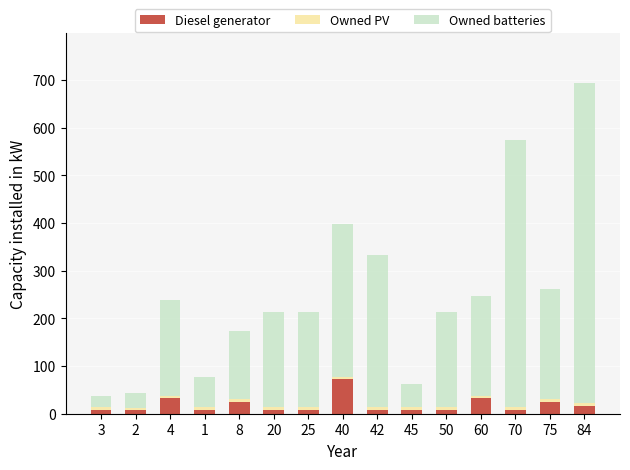

Are the bars horizontal?

No